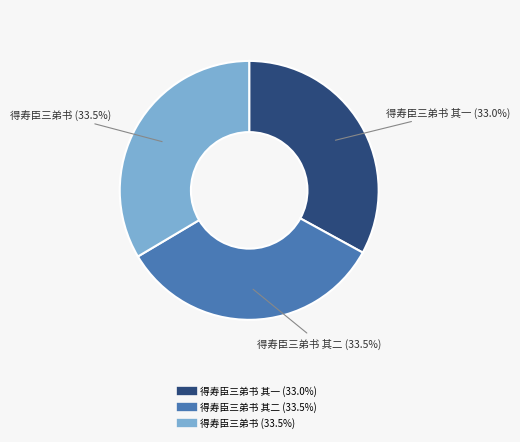

Is there a majority slice in this chart?

No